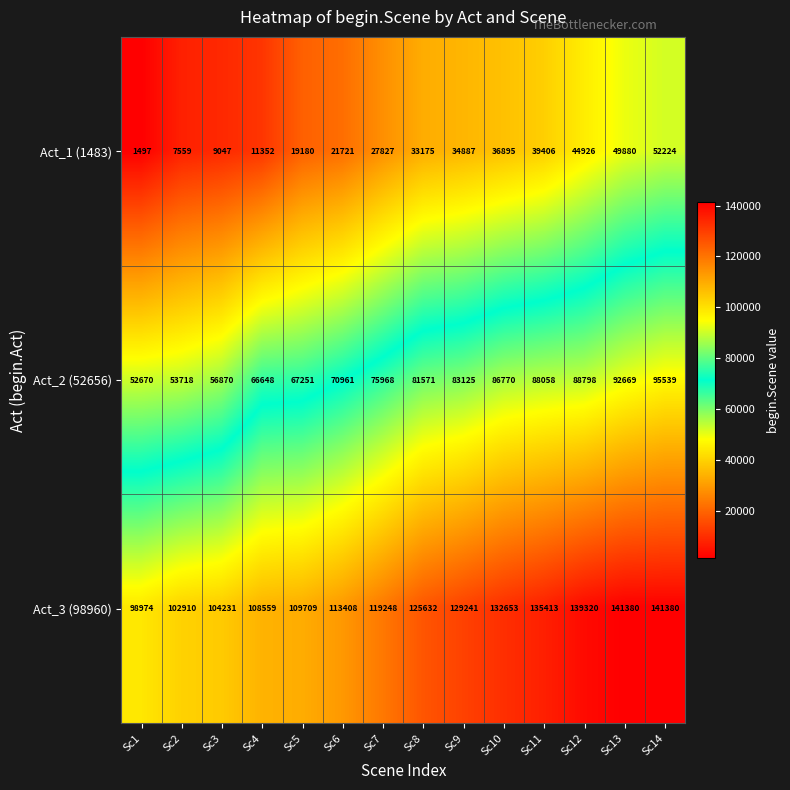

Which series changed the most between Sc4 and Sc14?

Act_1 (1483)